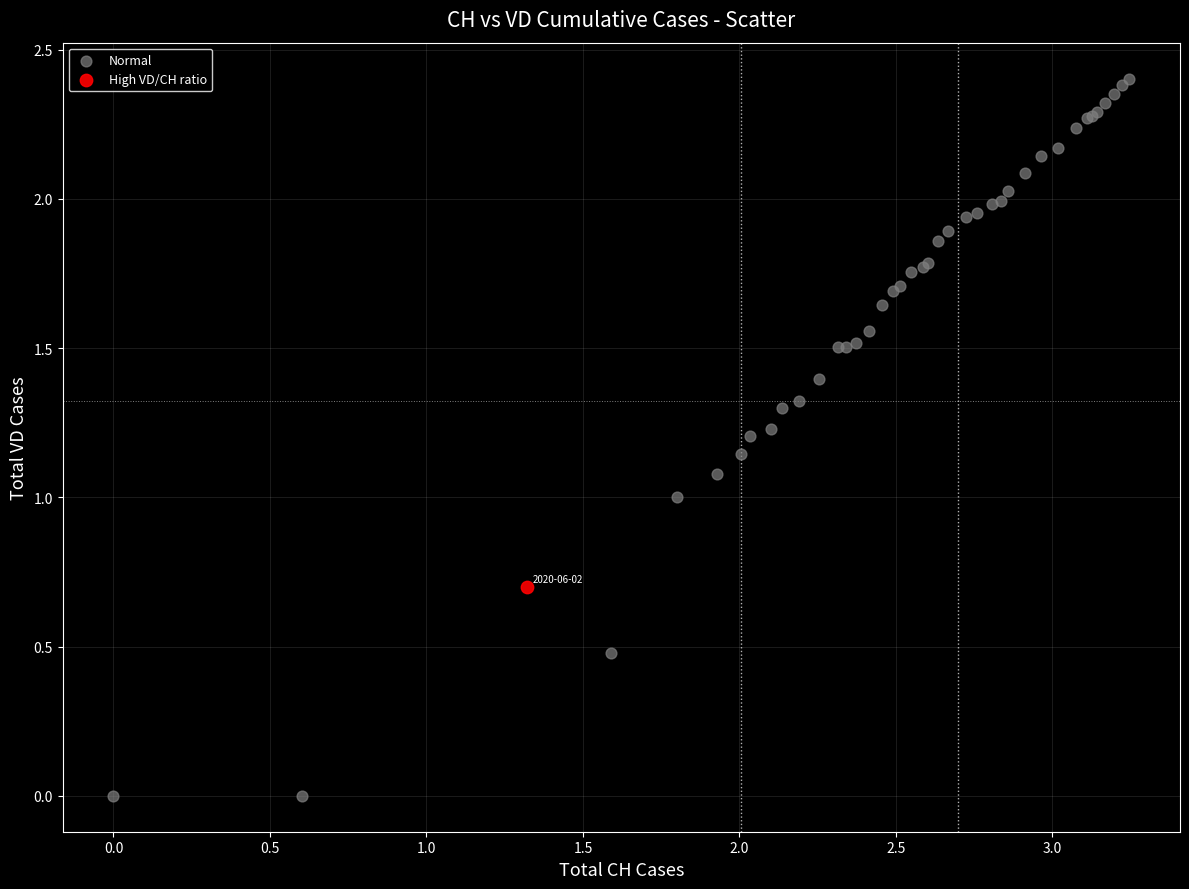

What are all the series names shown in the legend?

Normal, High VD/CH ratio